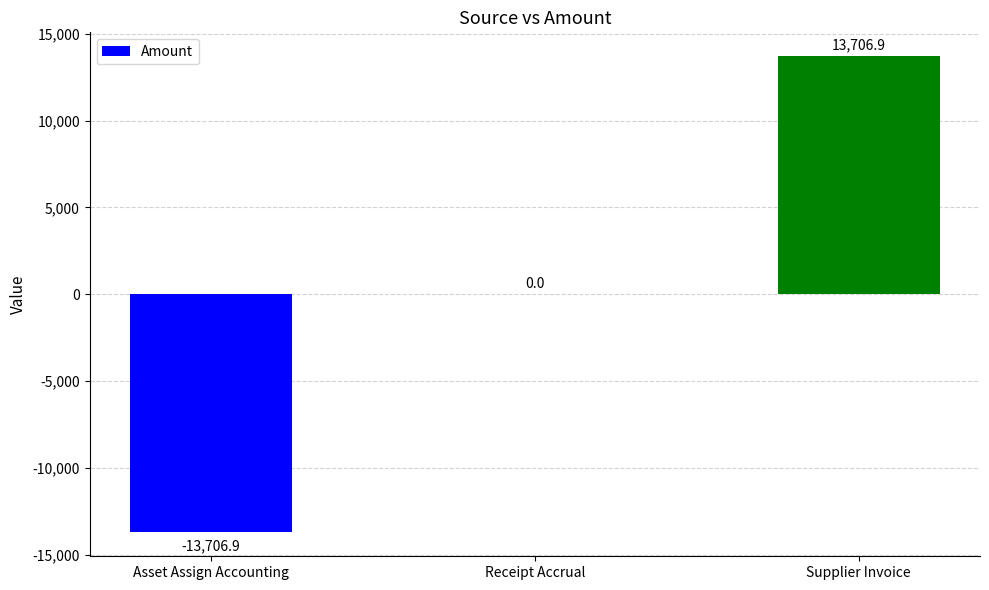

What is the approximate value at Asset Assign Accounting?

-13706.9